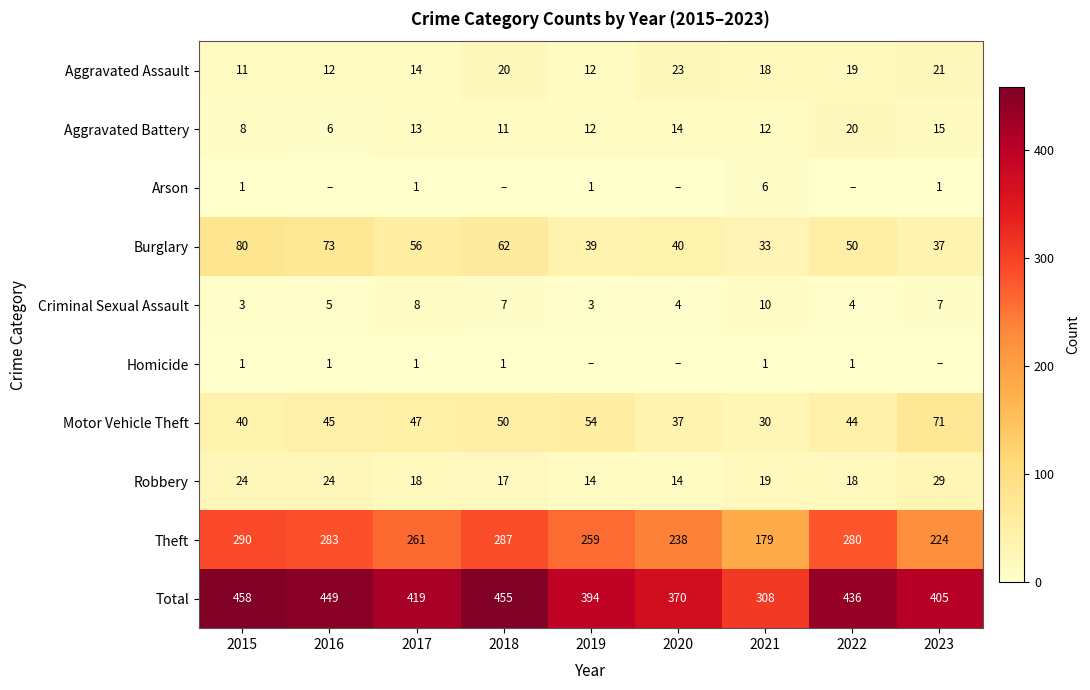

The Total series shows 306 at 2018. True or false?

False